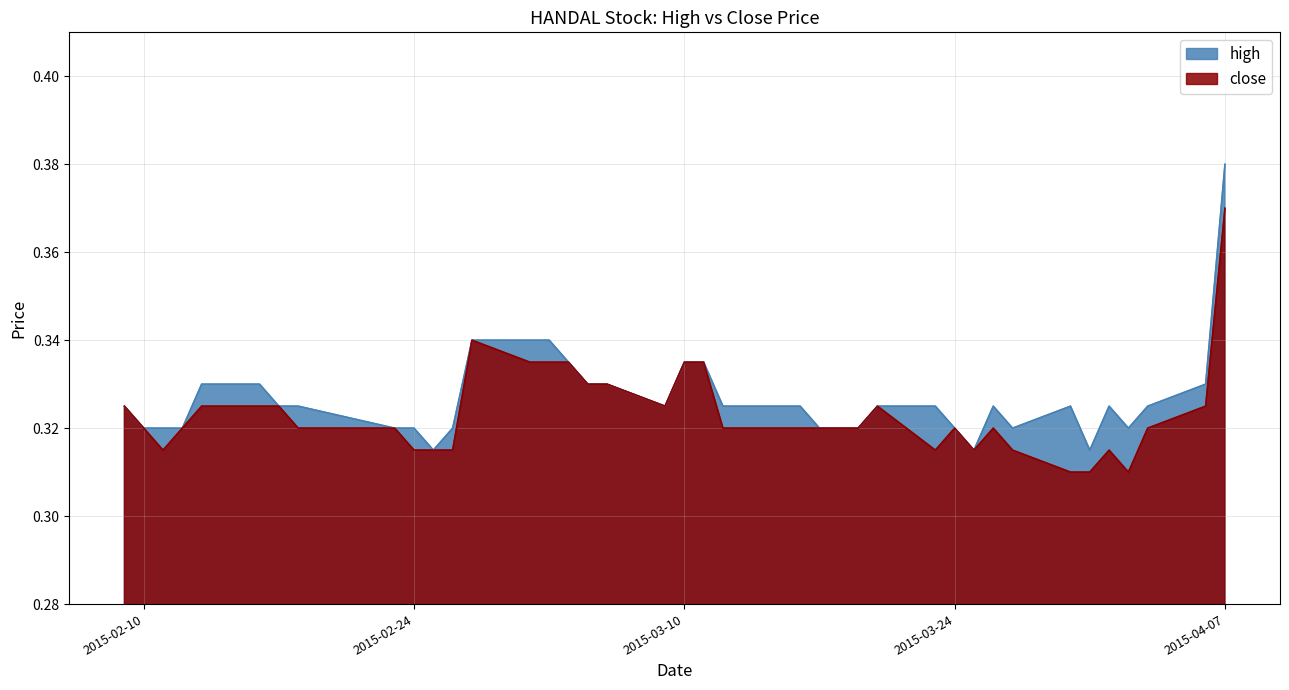

Which has a higher value, 2015-03-26 or 2015-03-13?

2015-03-26